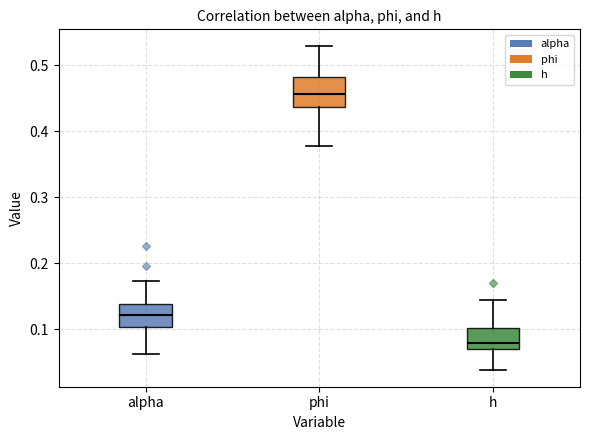

Where is the upper edge of the box for h on the y-axis? The values are not printed on the chart, so give them approximately, as read against the axis.

0.10